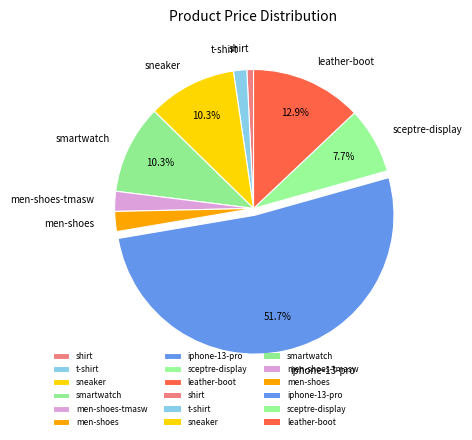

Which has a higher value, iphone-13-pro or t-shirt?

iphone-13-pro